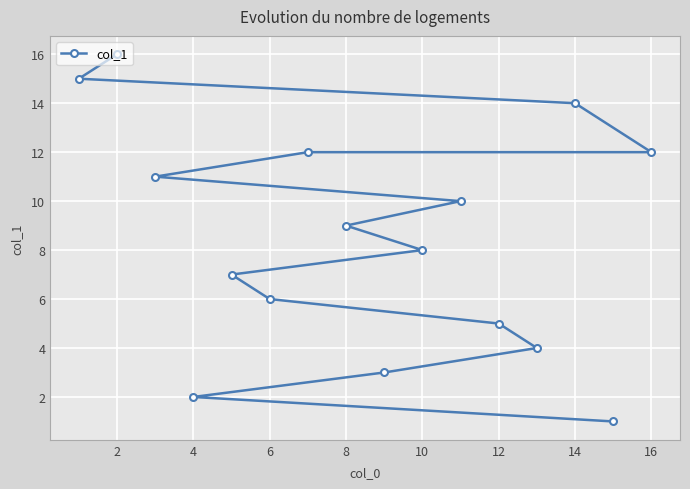

The chart shows a value of 5 at 12. True or false?

True